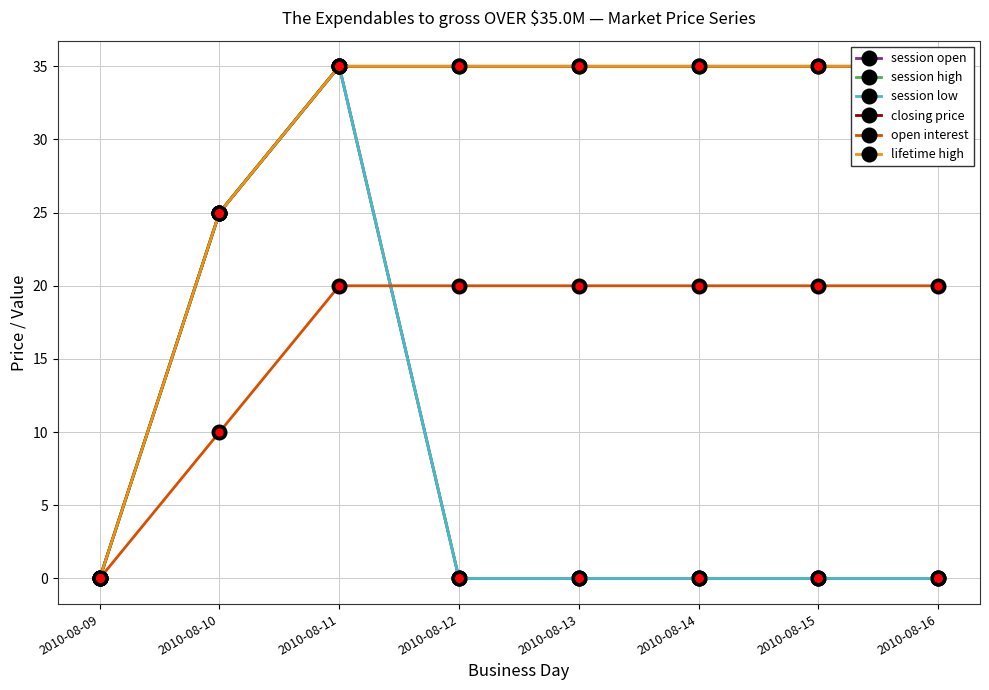

Reading left to right, list all the values displayed in this chart.

session open: 0	25	35	0	0	0	0	0
session high: 0	25	35	0	0	0	0	0
session low: 0	25	35	0	0	0	0	0
closing price: 0	25	35	35	35	35	35	35
open interest: 0	10	20	20	20	20	20	20
lifetime high: 0	25	35	35	35	35	35	35